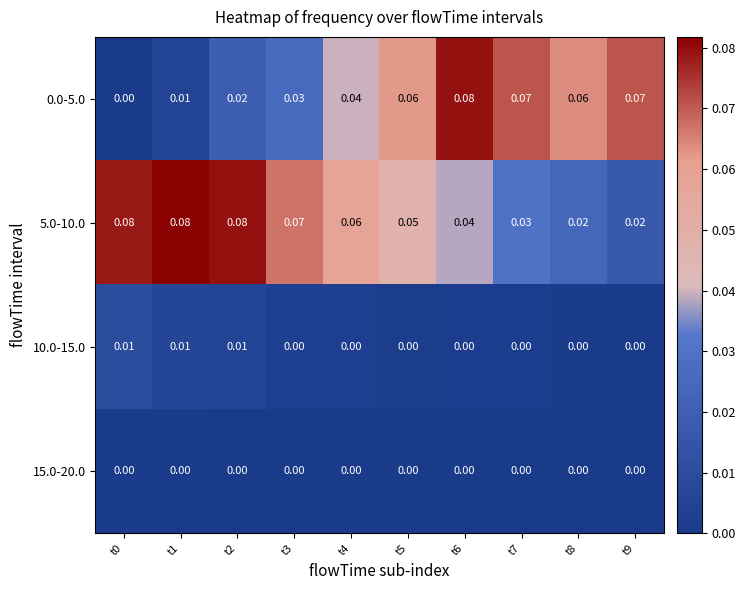

List the series in order of their peak value, highest first.

5.0-10.0, 0.0-5.0, 10.0-15.0, 15.0-20.0